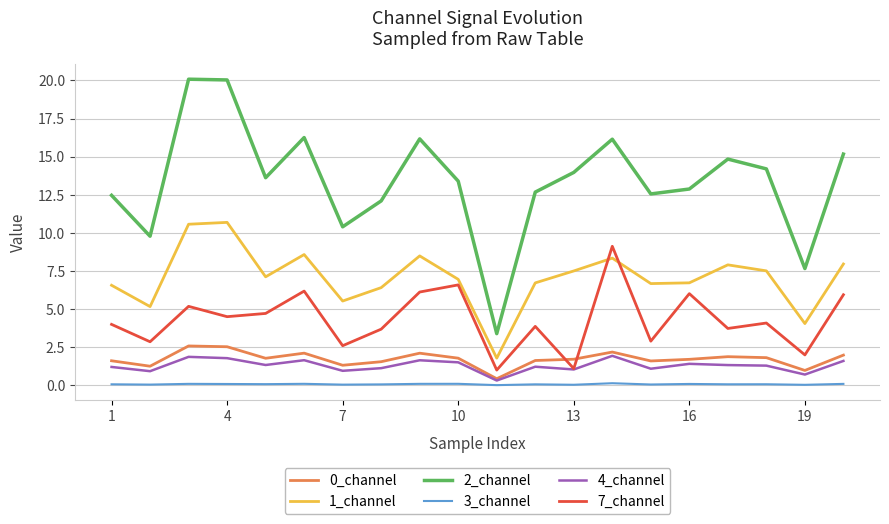

What is the difference between the maximum and minimum values in the 2_channel series?

16.7